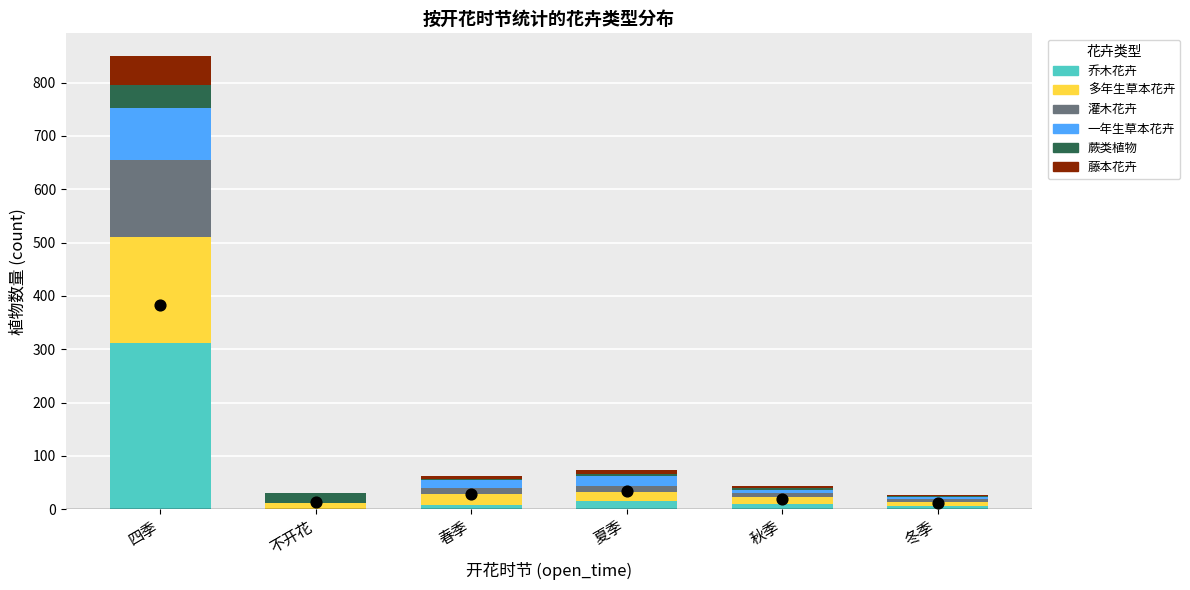

Which series contains the highest Y value?

乔木花卉